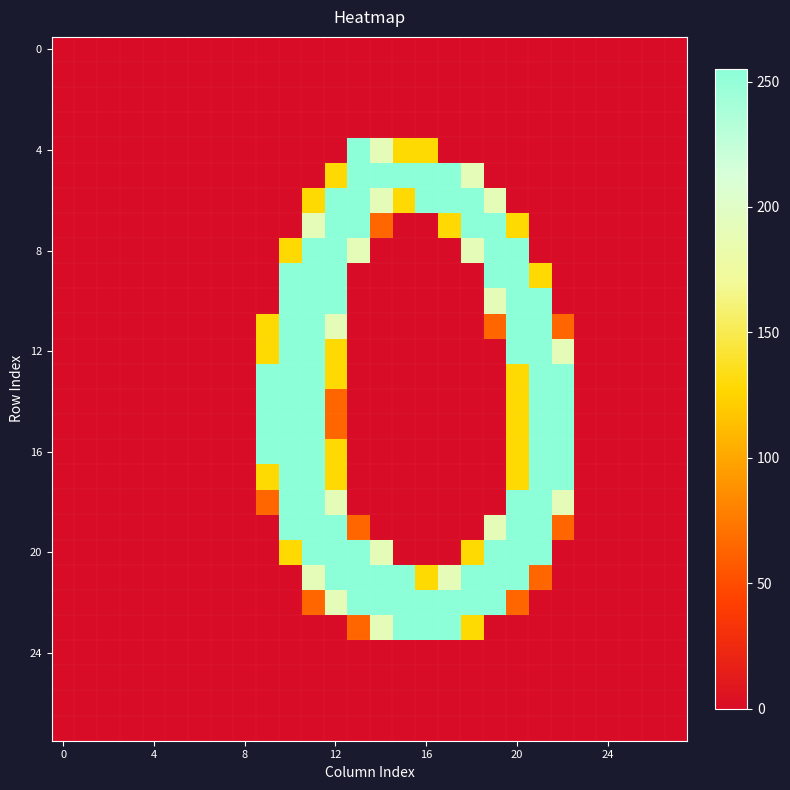

What is the greatest value displayed?

255